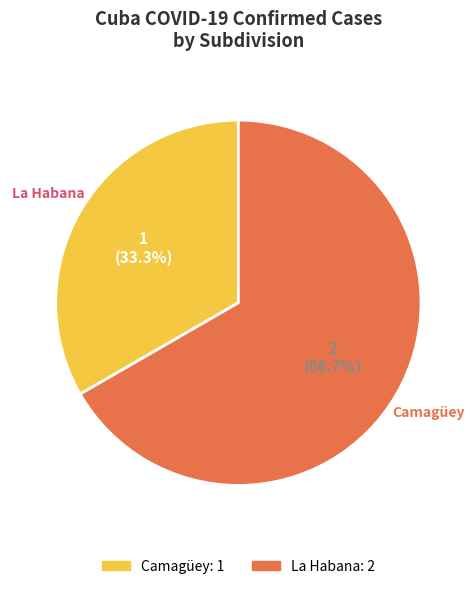

To the nearest percent, what is the average slice percentage?

50%